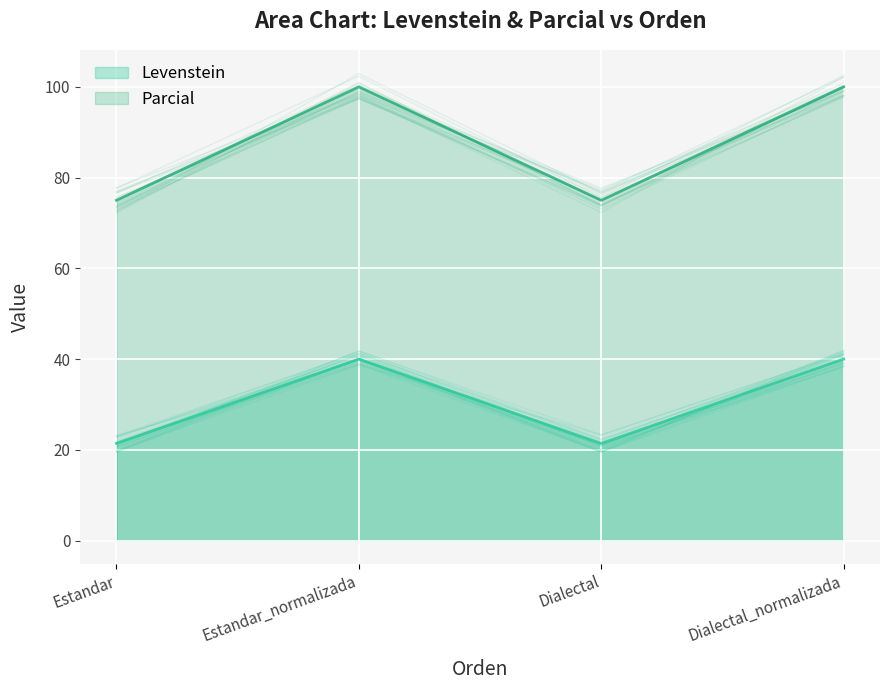

What is the difference between the second highest and minimum values in the Parcial series?

25.0